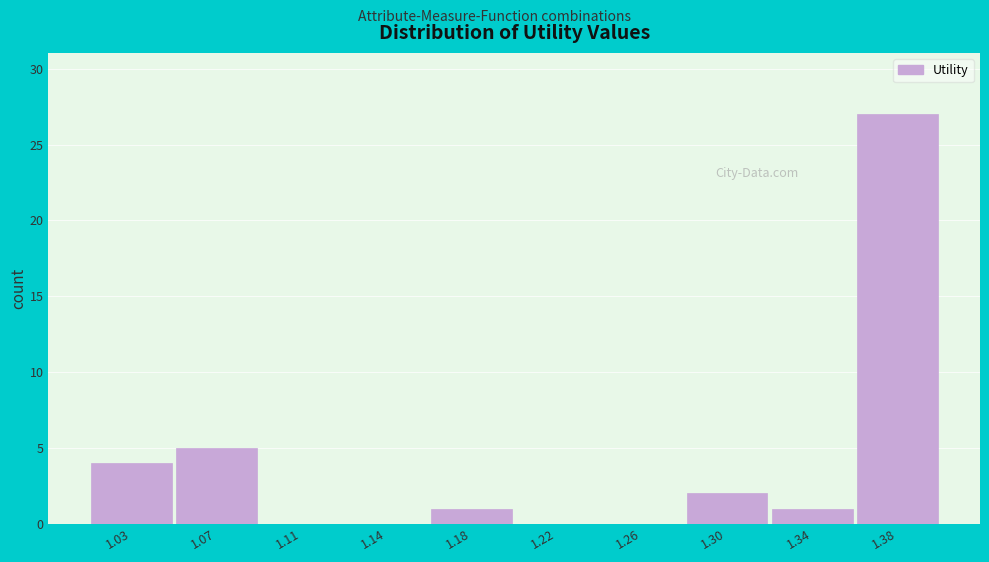

Reading left to right, list all the values displayed in this chart.

1.03=4	1.07=5	1.11=0	1.14=0	1.18=1	1.22=0	1.26=0	1.30=2	1.34=1	1.38=27